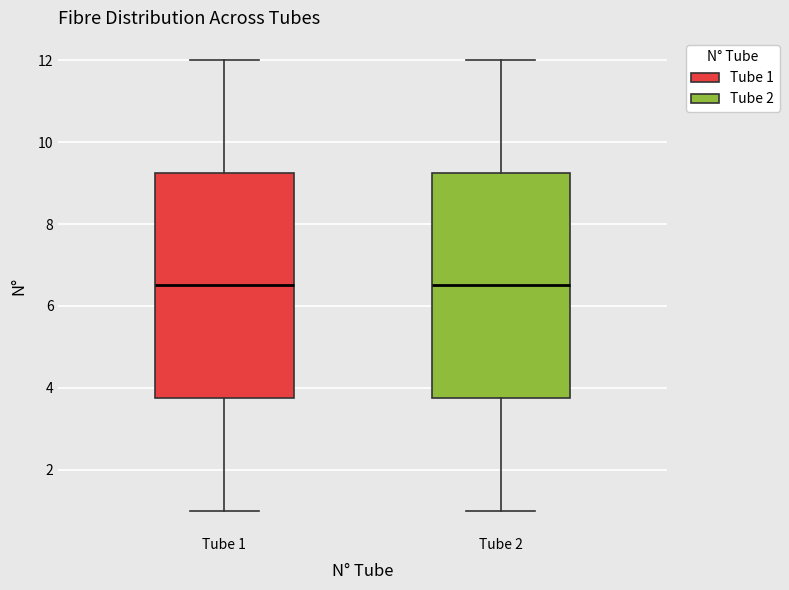

Reading left to right, transcribe this box plot: for each box, give where its median line is, the range the box spans, and where its two whiskers end, as read against the y-axis. The values are not printed on the chart, so give them approximately, as read against the axis.

Tube 1: median 6.6, box 3.8 to 9.2, whiskers 1.0 to 12.0
Tube 2: median 6.6, box 3.8 to 9.2, whiskers 1.0 to 12.0